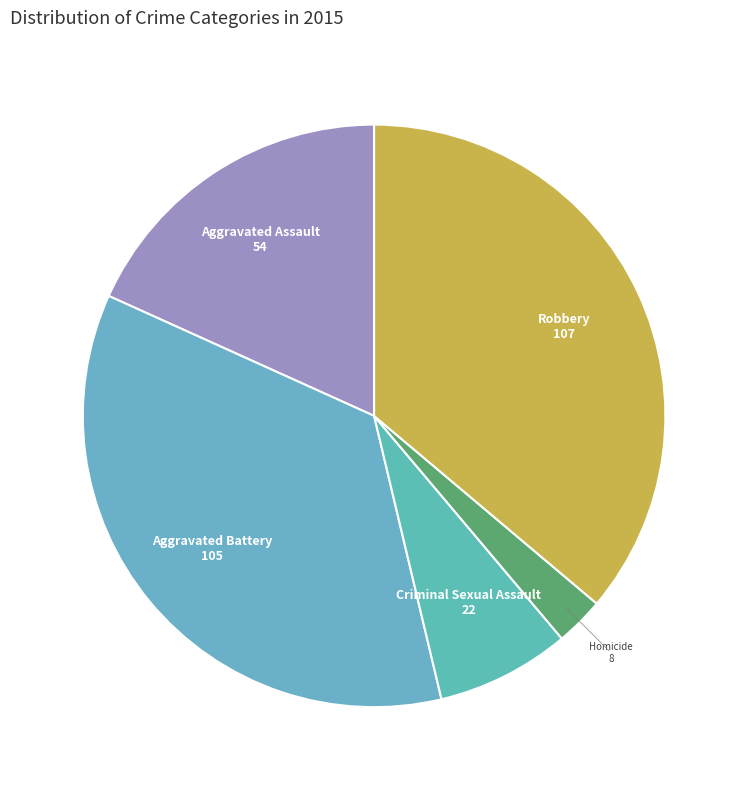

How many segments does this pie chart have?

5